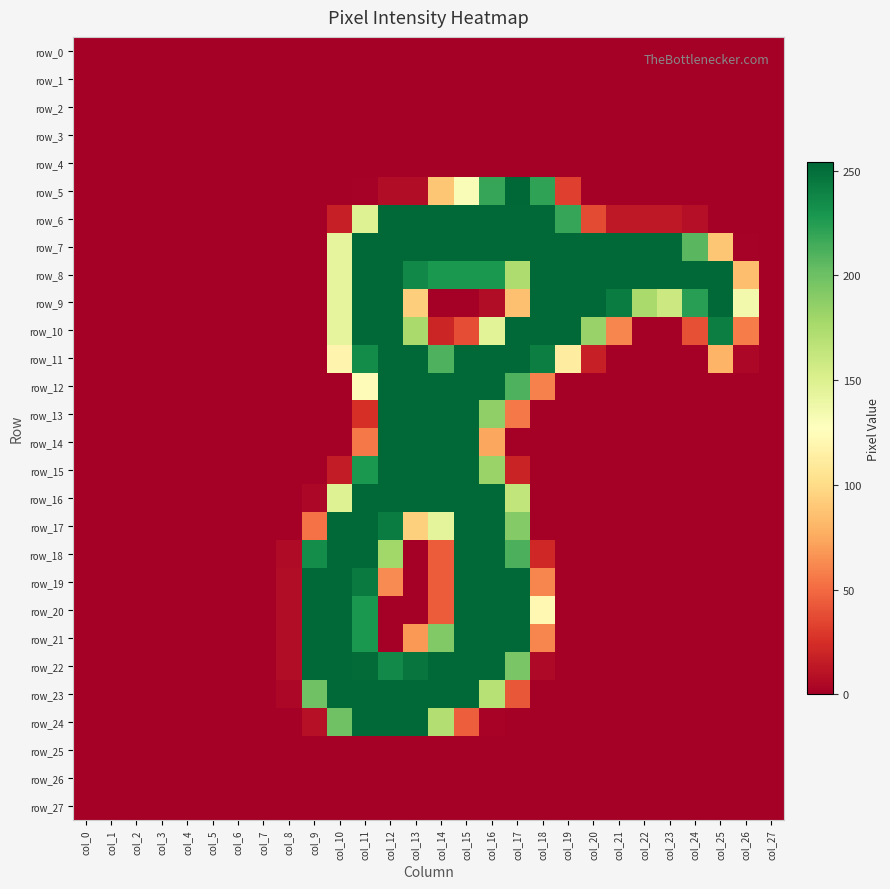

Reading right to left, extract all data points from this chart.

row_0: col_27=0	col_26=0	col_25=0	col_24=0	col_23=0	col_22=0	col_21=0	col_20=0	col_19=0	col_18=0	col_17=0	col_16=0	col_15=0	col_14=0	col_13=0	col_12=0	col_11=0	col_10=0	col_9=0	col_8=0	col_7=0	col_6=0	col_5=0	col_4=0	col_3=0	col_2=0	col_1=0	col_0=0
row_1: col_27=0	col_26=0	col_25=0	col_24=0	col_23=0	col_22=0	col_21=0	col_20=0	col_19=0	col_18=0	col_17=0	col_16=0	col_15=0	col_14=0	col_13=0	col_12=0	col_11=0	col_10=0	col_9=0	col_8=0	col_7=0	col_6=0	col_5=0	col_4=0	col_3=0	col_2=0	col_1=0	col_0=0
row_2: col_27=0	col_26=0	col_25=0	col_24=0	col_23=0	col_22=0	col_21=0	col_20=0	col_19=0	col_18=0	col_17=0	col_16=0	col_15=0	col_14=0	col_13=0	col_12=0	col_11=0	col_10=0	col_9=0	col_8=0	col_7=0	col_6=0	col_5=0	col_4=0	col_3=0	col_2=0	col_1=0	col_0=0
row_3: col_27=0	col_26=0	col_25=0	col_24=0	col_23=0	col_22=0	col_21=0	col_20=0	col_19=0	col_18=0	col_17=0	col_16=0	col_15=0	col_14=0	col_13=0	col_12=0	col_11=0	col_10=0	col_9=0	col_8=0	col_7=0	col_6=0	col_5=0	col_4=0	col_3=0	col_2=0	col_1=0	col_0=0
row_4: col_27=0	col_26=0	col_25=0	col_24=0	col_23=0	col_22=0	col_21=0	col_20=0	col_19=0	col_18=0	col_17=0	col_16=0	col_15=0	col_14=0	col_13=0	col_12=0	col_11=0	col_10=0	col_9=0	col_8=0	col_7=0	col_6=0	col_5=0	col_4=0	col_3=0	col_2=0	col_1=0	col_0=0
row_5: col_27=0	col_26=0	col_25=0	col_24=0	col_23=0	col_22=0	col_21=0	col_20=0	col_19=32	col_18=221	col_17=254	col_16=219	col_15=130	col_14=89	col_13=7	col_12=7	col_11=1	col_10=0	col_9=0	col_8=0	col_7=0	col_6=0	col_5=0	col_4=0	col_3=0	col_2=0	col_1=0	col_0=0
row_6: col_27=0	col_26=0	col_25=0	col_24=8	col_23=13	col_22=13	col_21=13	col_20=37	col_19=219	col_18=253	col_17=253	col_16=253	col_15=253	col_14=253	col_13=253	col_12=253	col_11=148	col_10=17	col_9=0	col_8=0	col_7=0	col_6=0	col_5=0	col_4=0	col_3=0	col_2=0	col_1=0	col_0=0
row_7: col_27=0	col_26=1	col_25=89	col_24=207	col_23=253	col_22=253	col_21=253	col_20=253	col_19=253	col_18=253	col_17=253	col_16=253	col_15=253	col_14=253	col_13=253	col_12=253	col_11=253	col_10=143	col_9=0	col_8=0	col_7=0	col_6=0	col_5=0	col_4=0	col_3=0	col_2=0	col_1=0	col_0=0
row_8: col_27=0	col_26=85	col_25=253	col_24=253	col_23=253	col_22=253	col_21=253	col_20=253	col_19=253	col_18=253	col_17=173	col_16=228	col_15=228	col_14=228	col_13=237	col_12=253	col_11=253	col_10=143	col_9=0	col_8=0	col_7=0	col_6=0	col_5=0	col_4=0	col_3=0	col_2=0	col_1=0	col_0=0
row_9: col_27=0	col_26=135	col_25=253	col_24=224	col_23=159	col_22=176	col_21=243	col_20=253	col_19=253	col_18=253	col_17=86	col_16=7	col_15=0	col_14=0	col_13=93	col_12=253	col_11=253	col_10=143	col_9=0	col_8=0	col_7=0	col_6=0	col_5=0	col_4=0	col_3=0	col_2=0	col_1=0	col_0=0
row_10: col_27=0	col_26=57	col_25=242	col_24=39	col_23=0	col_22=0	col_21=61	col_20=183	col_19=253	col_18=253	col_17=253	col_16=146	col_15=38	col_14=20	col_13=176	col_12=253	col_11=253	col_10=143	col_9=0	col_8=0	col_7=0	col_6=0	col_5=0	col_4=0	col_3=0	col_2=0	col_1=0	col_0=0
row_11: col_27=0	col_26=4	col_25=80	col_24=0	col_23=0	col_22=0	col_21=0	col_20=17	col_19=113	col_18=242	col_17=253	col_16=253	col_15=253	col_14=211	col_13=253	col_12=253	col_11=235	col_10=119	col_9=0	col_8=0	col_7=0	col_6=0	col_5=0	col_4=0	col_3=0	col_2=0	col_1=0	col_0=0
row_12: col_27=0	col_26=0	col_25=0	col_24=0	col_23=0	col_22=0	col_21=0	col_20=0	col_19=0	col_18=59	col_17=211	col_16=253	col_15=253	col_14=253	col_13=253	col_12=253	col_11=125	col_10=0	col_9=0	col_8=0	col_7=0	col_6=0	col_5=0	col_4=0	col_3=0	col_2=0	col_1=0	col_0=0
row_13: col_27=0	col_26=0	col_25=0	col_24=0	col_23=0	col_22=0	col_21=0	col_20=0	col_19=0	col_18=0	col_17=56	col_16=186	col_15=253	col_14=253	col_13=253	col_12=253	col_11=25	col_10=0	col_9=0	col_8=0	col_7=0	col_6=0	col_5=0	col_4=0	col_3=0	col_2=0	col_1=0	col_0=0
row_14: col_27=0	col_26=0	col_25=0	col_24=0	col_23=0	col_22=0	col_21=0	col_20=0	col_19=0	col_18=0	col_17=0	col_16=74	col_15=253	col_14=253	col_13=253	col_12=253	col_11=56	col_10=0	col_9=0	col_8=0	col_7=0	col_6=0	col_5=0	col_4=0	col_3=0	col_2=0	col_1=0	col_0=0
row_15: col_27=0	col_26=0	col_25=0	col_24=0	col_23=0	col_22=0	col_21=0	col_20=0	col_19=0	col_18=0	col_17=19	col_16=182	col_15=253	col_14=253	col_13=253	col_12=253	col_11=228	col_10=15	col_9=0	col_8=0	col_7=0	col_6=0	col_5=0	col_4=0	col_3=0	col_2=0	col_1=0	col_0=0
row_16: col_27=0	col_26=0	col_25=0	col_24=0	col_23=0	col_22=0	col_21=0	col_20=0	col_19=0	col_18=0	col_17=164	col_16=253	col_15=253	col_14=253	col_13=253	col_12=253	col_11=253	col_10=148	col_9=4	col_8=0	col_7=0	col_6=0	col_5=0	col_4=0	col_3=0	col_2=0	col_1=0	col_0=0
row_17: col_27=0	col_26=0	col_25=0	col_24=0	col_23=0	col_22=0	col_21=0	col_20=0	col_19=0	col_18=0	col_17=191	col_16=253	col_15=253	col_14=144	col_13=94	col_12=243	col_11=253	col_10=253	col_9=53	col_8=0	col_7=0	col_6=0	col_5=0	col_4=0	col_3=0	col_2=0	col_1=0	col_0=0
row_18: col_27=0	col_26=0	col_25=0	col_24=0	col_23=0	col_22=0	col_21=0	col_20=0	col_19=0	col_18=21	col_17=212	col_16=253	col_15=253	col_14=44	col_13=0	col_12=179	col_11=253	col_10=253	col_9=234	col_8=6	col_7=0	col_6=0	col_5=0	col_4=0	col_3=0	col_2=0	col_1=0	col_0=0
row_19: col_27=0	col_26=0	col_25=0	col_24=0	col_23=0	col_22=0	col_21=0	col_20=0	col_19=0	col_18=61	col_17=253	col_16=253	col_15=253	col_14=44	col_13=0	col_12=63	col_11=244	col_10=253	col_9=253	col_8=7	col_7=0	col_6=0	col_5=0	col_4=0	col_3=0	col_2=0	col_1=0	col_0=0
row_20: col_27=0	col_26=0	col_25=0	col_24=0	col_23=0	col_22=0	col_21=0	col_20=0	col_19=0	col_18=122	col_17=253	col_16=253	col_15=253	col_14=44	col_13=0	col_12=0	col_11=228	col_10=253	col_9=253	col_8=7	col_7=0	col_6=0	col_5=0	col_4=0	col_3=0	col_2=0	col_1=0	col_0=0
row_21: col_27=0	col_26=0	col_25=0	col_24=0	col_23=0	col_22=0	col_21=0	col_20=0	col_19=0	col_18=61	col_17=253	col_16=253	col_15=253	col_14=192	col_13=68	col_12=0	col_11=228	col_10=253	col_9=253	col_8=7	col_7=0	col_6=0	col_5=0	col_4=0	col_3=0	col_2=0	col_1=0	col_0=0
row_22: col_27=0	col_26=0	col_25=0	col_24=0	col_23=0	col_22=0	col_21=0	col_20=0	col_19=0	col_18=5	col_17=195	col_16=253	col_15=253	col_14=253	col_13=247	col_12=236	col_11=252	col_10=253	col_9=253	col_8=7	col_7=0	col_6=0	col_5=0	col_4=0	col_3=0	col_2=0	col_1=0	col_0=0
row_23: col_27=0	col_26=0	col_25=0	col_24=0	col_23=0	col_22=0	col_21=0	col_20=0	col_19=0	col_18=0	col_17=42	col_16=169	col_15=253	col_14=253	col_13=253	col_12=253	col_11=253	col_10=253	col_9=199	col_8=4	col_7=0	col_6=0	col_5=0	col_4=0	col_3=0	col_2=0	col_1=0	col_0=0
row_24: col_27=0	col_26=0	col_25=0	col_24=0	col_23=0	col_22=0	col_21=0	col_20=0	col_19=0	col_18=0	col_17=0	col_16=2	col_15=45	col_14=171	col_13=253	col_12=253	col_11=253	col_10=199	col_9=9	col_8=0	col_7=0	col_6=0	col_5=0	col_4=0	col_3=0	col_2=0	col_1=0	col_0=0
row_25: col_27=0	col_26=0	col_25=0	col_24=0	col_23=0	col_22=0	col_21=0	col_20=0	col_19=0	col_18=0	col_17=0	col_16=0	col_15=0	col_14=0	col_13=0	col_12=0	col_11=0	col_10=0	col_9=0	col_8=0	col_7=0	col_6=0	col_5=0	col_4=0	col_3=0	col_2=0	col_1=0	col_0=0
row_26: col_27=0	col_26=0	col_25=0	col_24=0	col_23=0	col_22=0	col_21=0	col_20=0	col_19=0	col_18=0	col_17=0	col_16=0	col_15=0	col_14=0	col_13=0	col_12=0	col_11=0	col_10=0	col_9=0	col_8=0	col_7=0	col_6=0	col_5=0	col_4=0	col_3=0	col_2=0	col_1=0	col_0=0
row_27: col_27=0	col_26=0	col_25=0	col_24=0	col_23=0	col_22=0	col_21=0	col_20=0	col_19=0	col_18=0	col_17=0	col_16=0	col_15=0	col_14=0	col_13=0	col_12=0	col_11=0	col_10=0	col_9=0	col_8=0	col_7=0	col_6=0	col_5=0	col_4=0	col_3=0	col_2=0	col_1=0	col_0=0